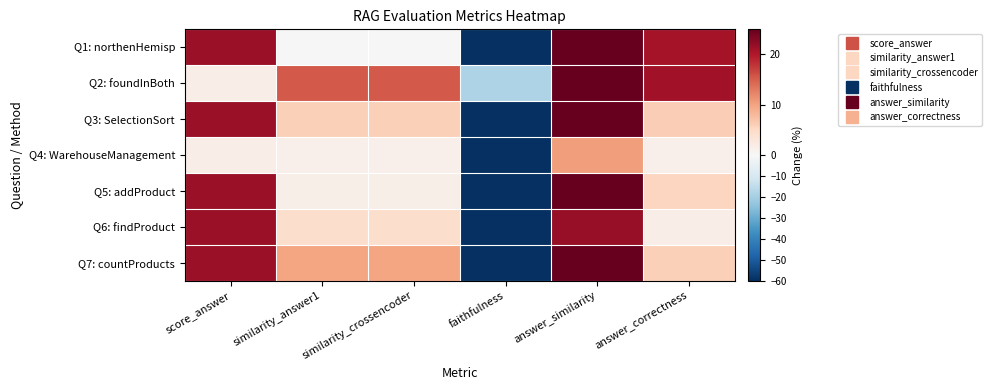

How many data points does each series have?

6